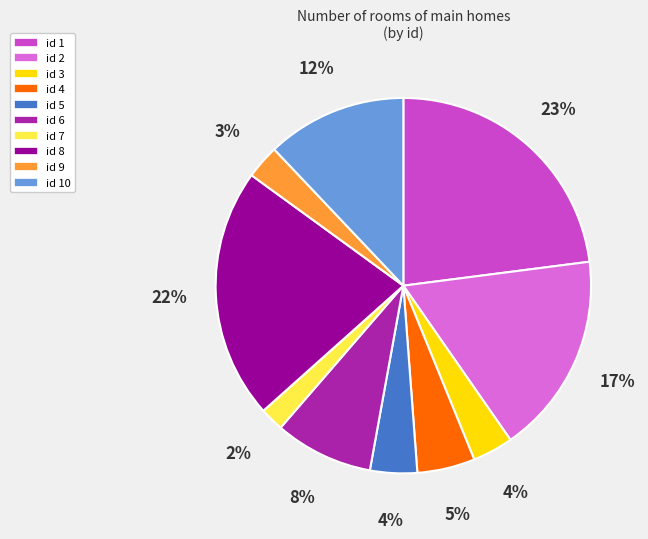

The id 4 slice represents 16% of the pie. True or false?

False